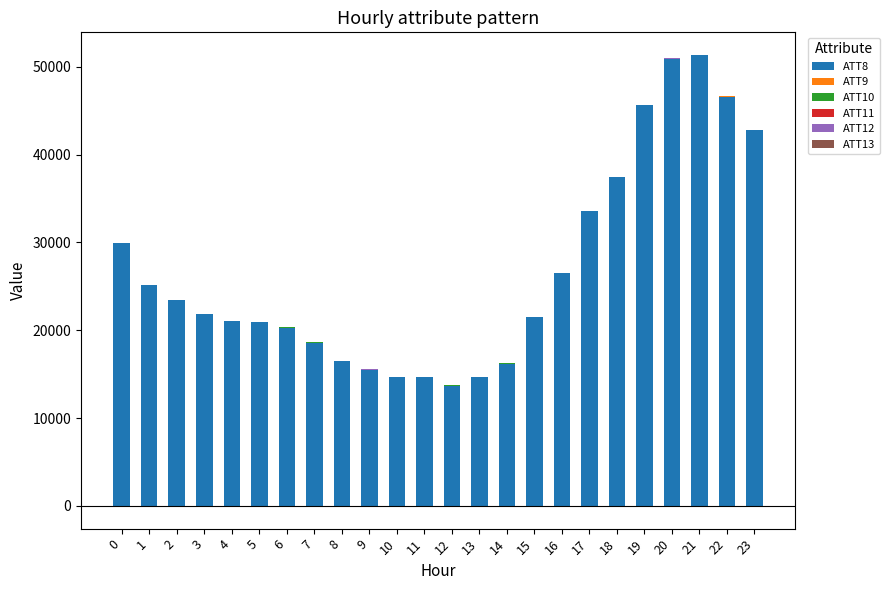

Reading left to right, list all the values displayed in this chart.

ATT8: 0=29900.0	1=25100.0	2=23400.0	3=21800.0	4=21000.0	5=20900.0	6=20300.0	7=18600.0	8=16500.0	9=15500.0	10=14700.0	11=14700.0	12=13700.0	13=14700.0	14=16200.0	15=21500.0	16=26500.0	17=33600.0	18=37400.0	19=45600.0	20=50900.0	21=51300.0	22=46600.0	23=42800.0
ATT9: 0=4.9	1=4.3	2=3.6	3=3.9	4=3.4	5=3.3	6=2.7	7=2.4	8=2.3	9=2.5	10=1.9	11=1.8	12=2.0	13=2.7	14=3.2	15=1.7	16=2.4	17=2.0	18=2.2	19=3.3	20=3.5	21=2.6	22=2.0	23=1.6
ATT10: 0=11.9	1=10.2	2=11.5	3=12.8	4=14.1	5=14.5	6=15.1	7=15.3	8=15.9	9=14.8	10=15.3	11=15.1	12=15.7	13=15.7	14=14.3	15=13.7	16=12.0	17=10.8	18=11.4	19=12.9	20=13.5	21=11.6	22=13.8	23=15.4
ATT11: 0=0.0	1=0.0	2=0.0	3=0.0	4=0.0	5=0.0	6=0.0	7=0.0	8=0.0	9=0.0	10=0.0	11=0.0	12=0.7	13=0.0	14=0.0	15=0.0	16=0.0	17=0.0	18=0.0	19=0.0	20=1.8	21=3.6	22=6.3	23=4.2
ATT12: 0=14.7	1=13.6	2=14.0	3=14.6	4=16.0	5=15.8	6=16.8	7=17.6	8=18.0	9=16.8	10=14.6	11=13.1	12=12.4	13=12.7	14=13.1	15=15.1	16=15.4	17=14.2	18=14.0	19=13.5	20=15.0	21=15.1	22=16.9	23=17.8
ATT13: 0=0.0	1=0.0	2=0.0	3=0.0	4=0.0	5=1.2	6=1.1	7=0.9	8=0.0	9=0.0	10=0.0	11=0.0	12=0.0	13=0.0	14=0.0	15=0.0	16=0.0	17=0.0	18=0.5	19=2.3	20=1.7	21=3.3	22=2.0	23=0.0